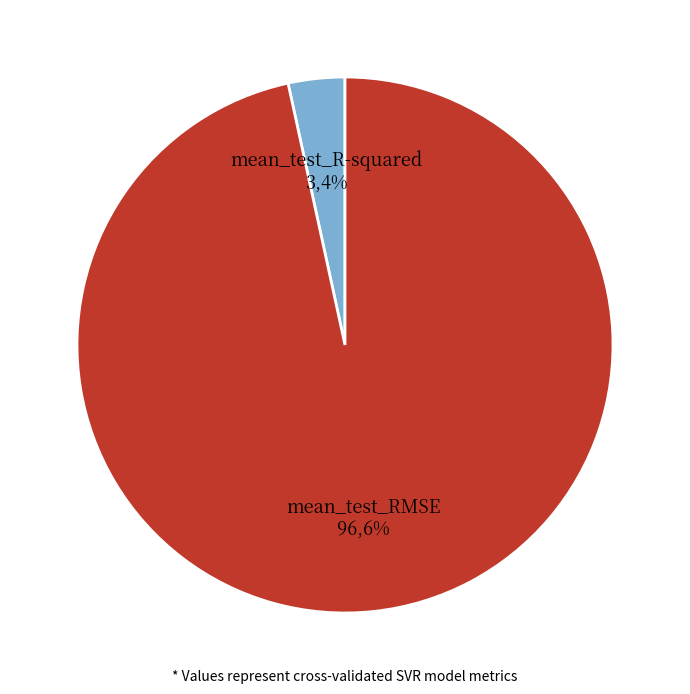

Which slice is the largest?

mean_test_RMSE